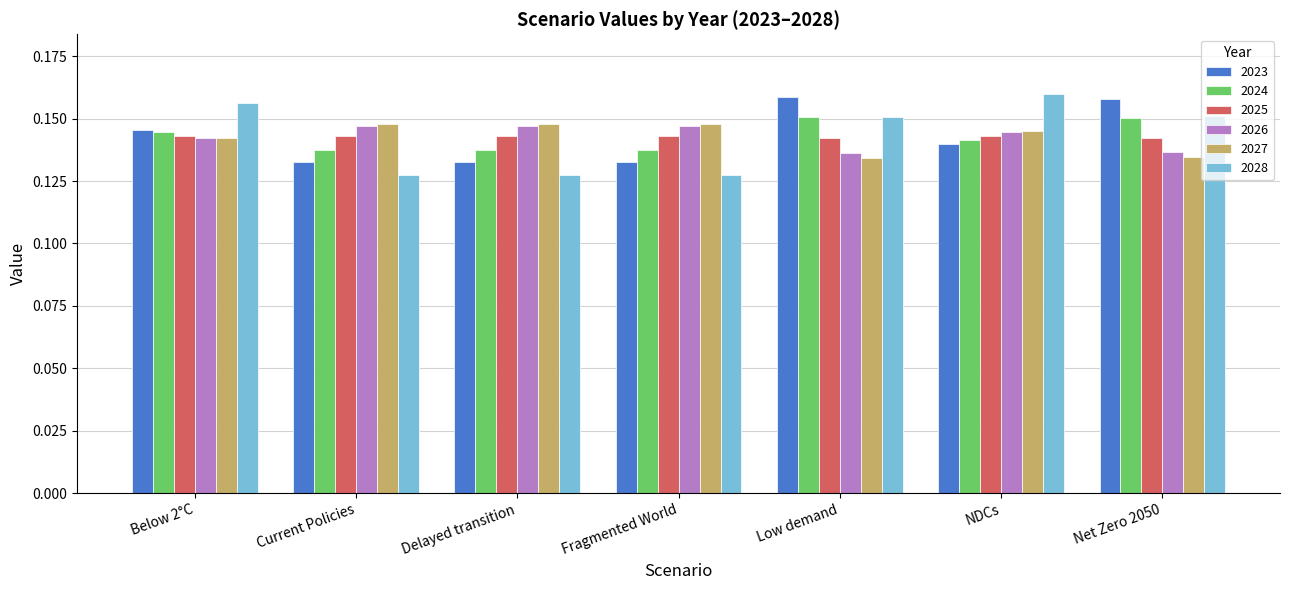

The 2026 series shows 0.2 at Delayed transition. True or false?

False